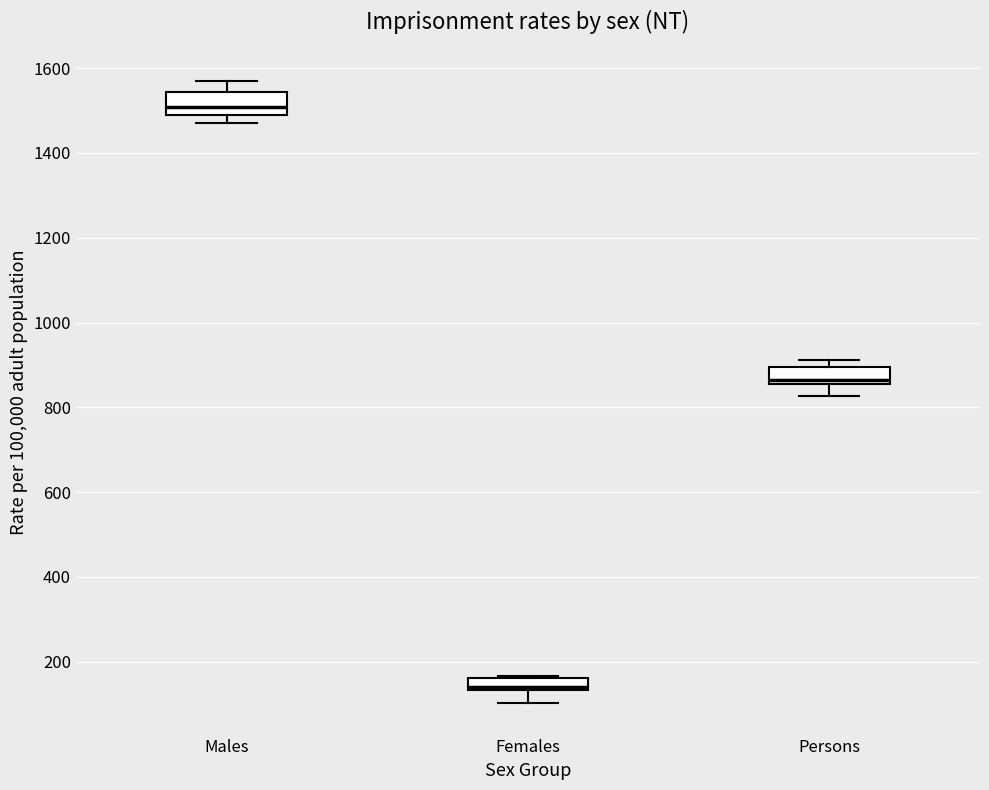

Where is the lower edge of the box for Females on the y-axis? The values are not printed on the chart, so give them approximately, as read against the axis.

140